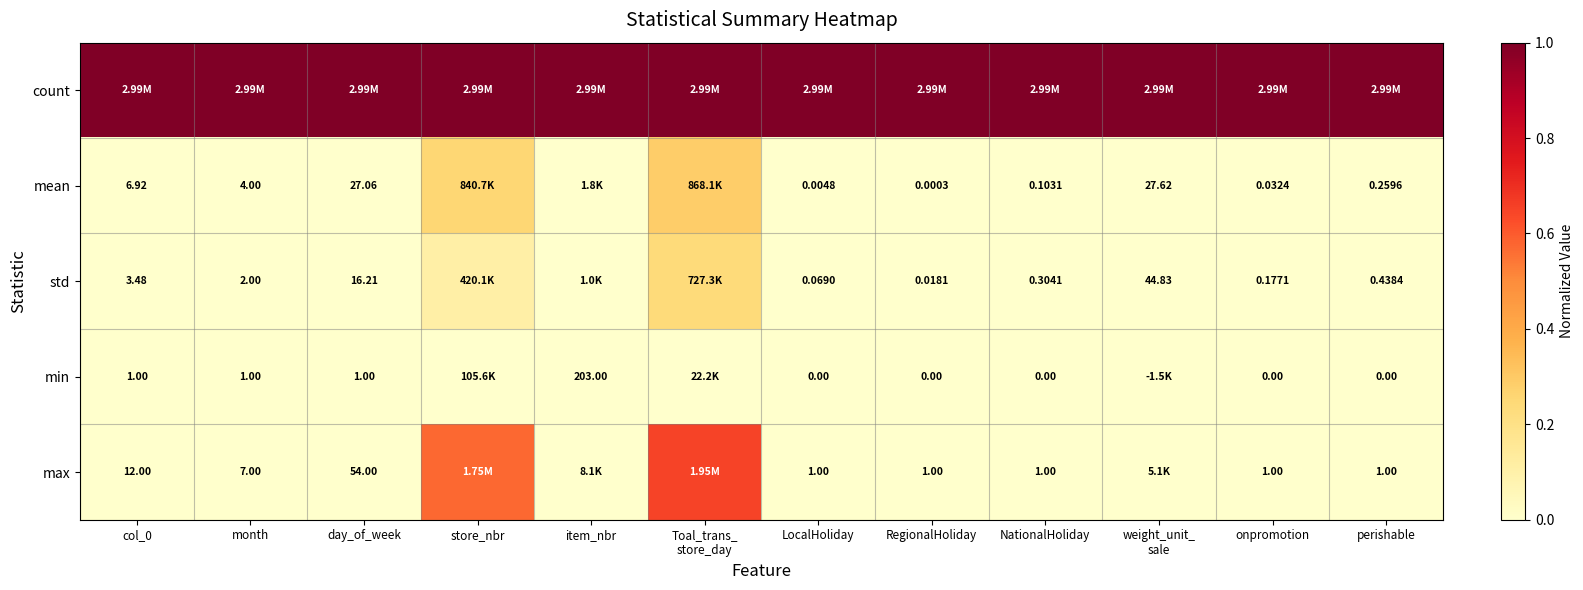

True or false: mean has a value of 0.0 at day_of_week.

False